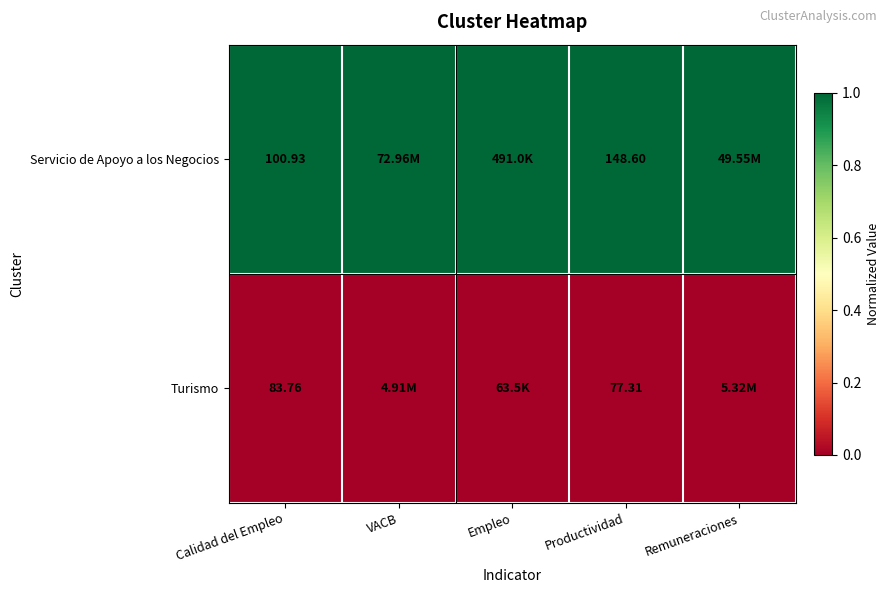

Between Calidad del Empleo and Productividad, which series saw the biggest shift?

Servicio de Apoyo a los Negocios